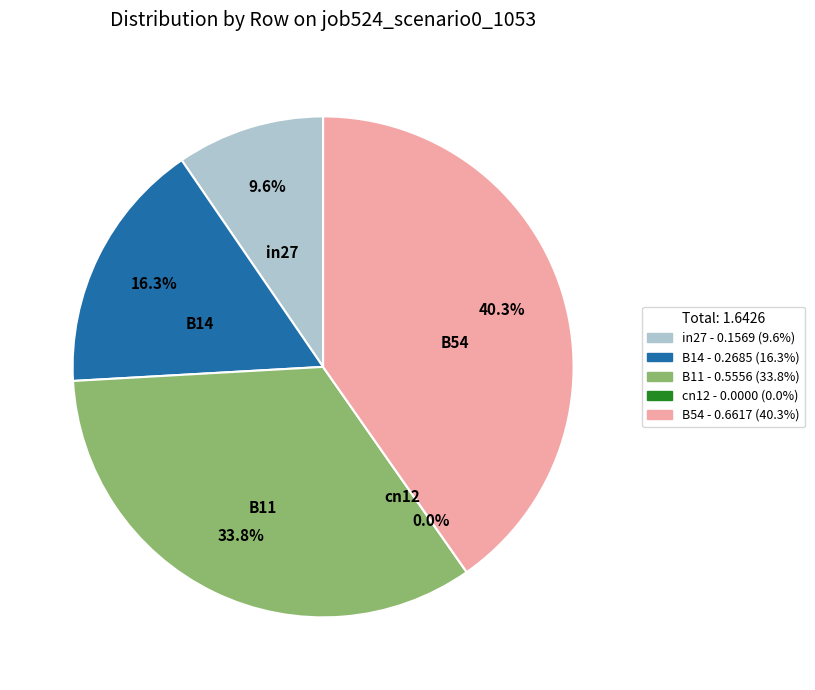

Which category has the smallest portion of the pie?

cn12